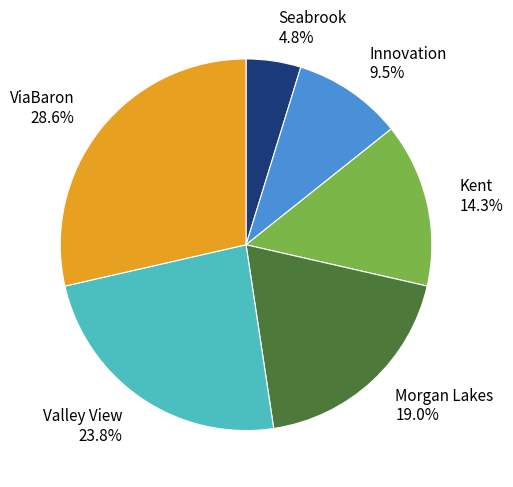

What is the smallest slice in the pie chart?

Seabrook